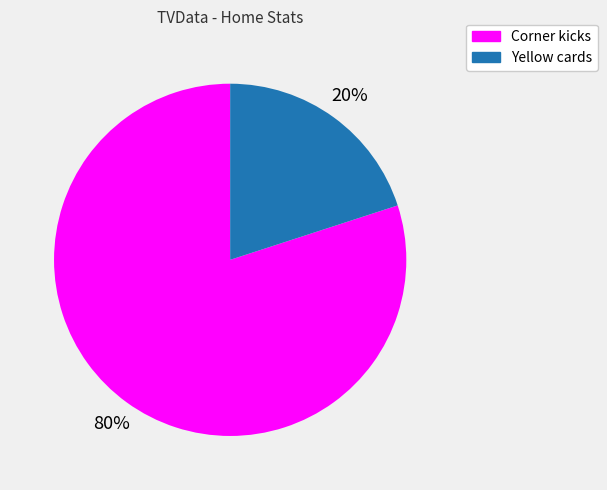

To the nearest percent, what portion does Yellow cards represent?

20%